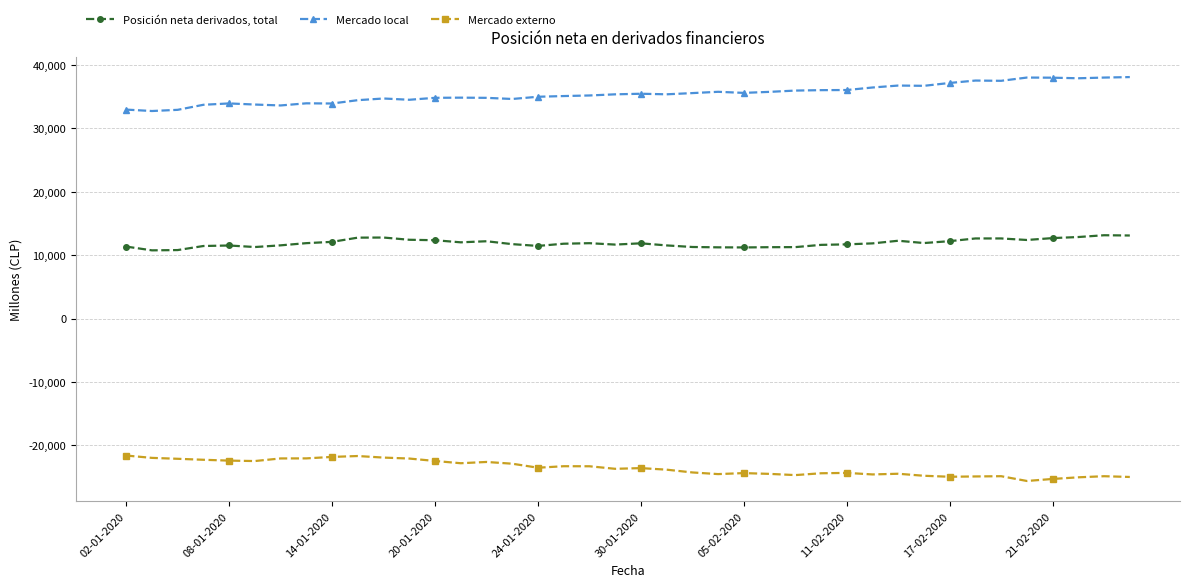

True or false: Posición neta derivados, total and Mercado local intersect in this chart.

False